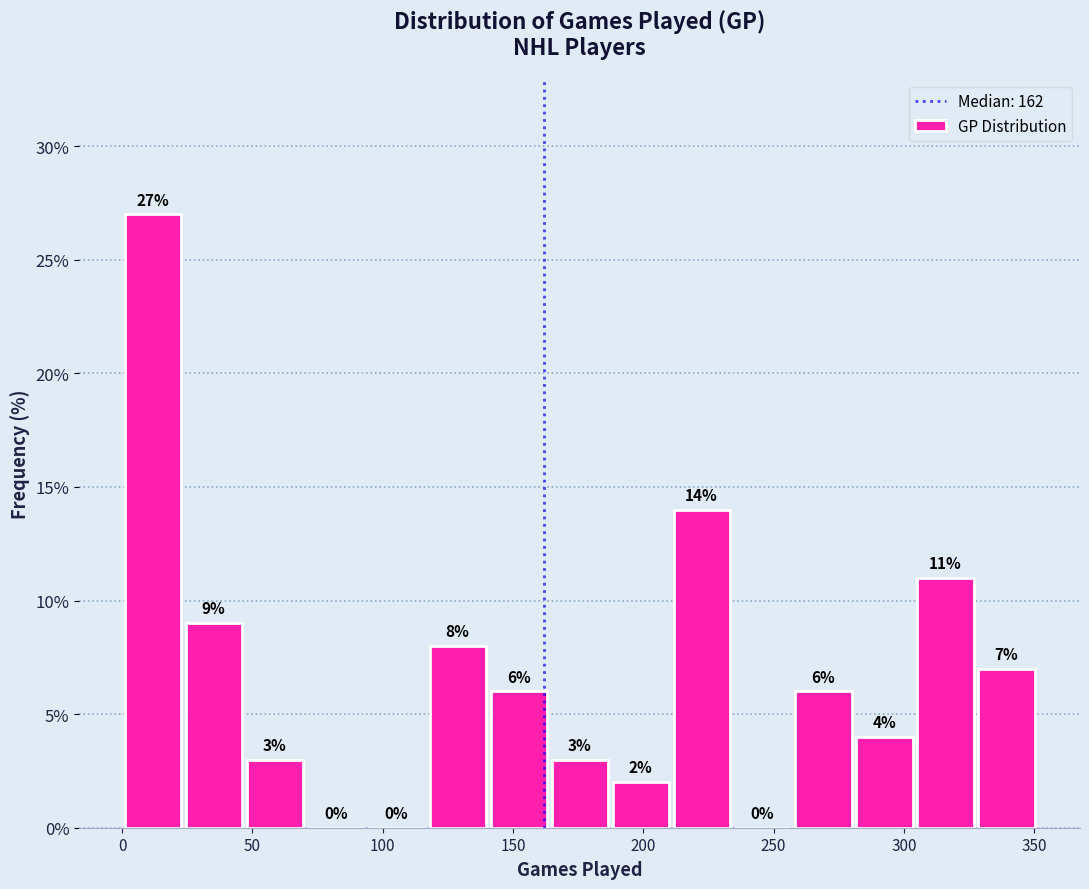

Which range on the x-axis has the tallest bar?

0 to 25